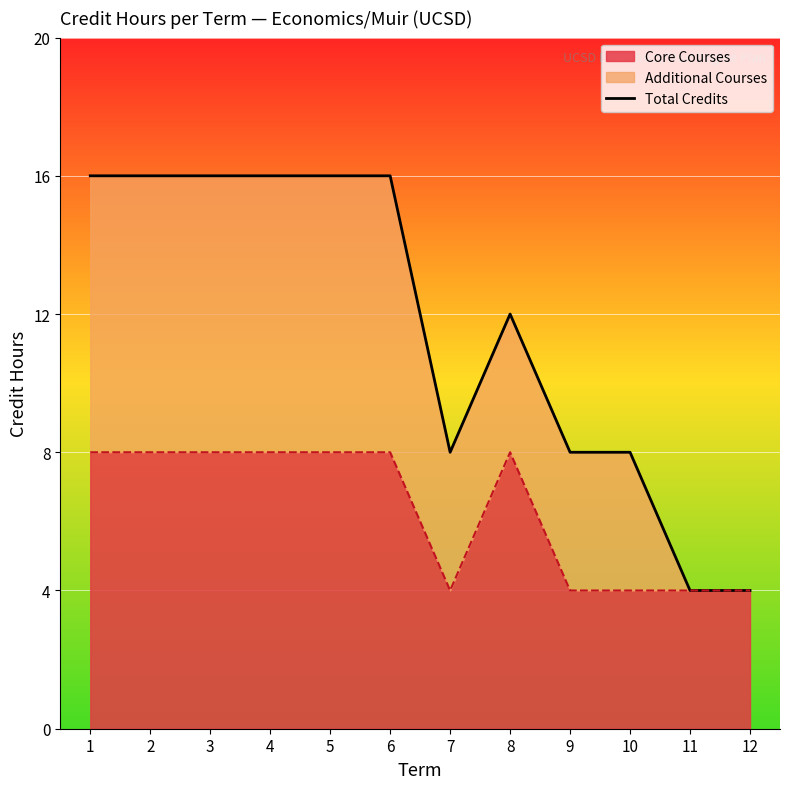

Reading right to left, transcribe all the data shown in this chart.

4	4	8	8	12	8	16	16	16	16	16	16